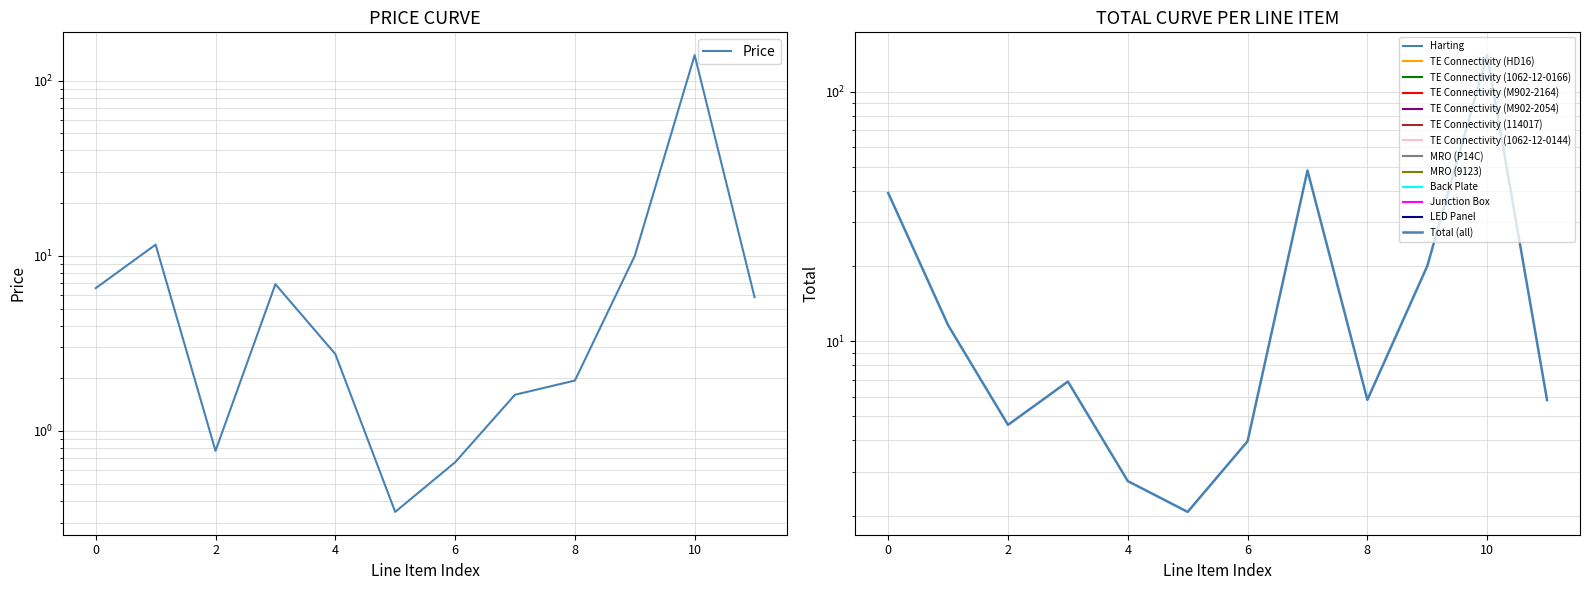

What is the minimum value for Price?

0.3